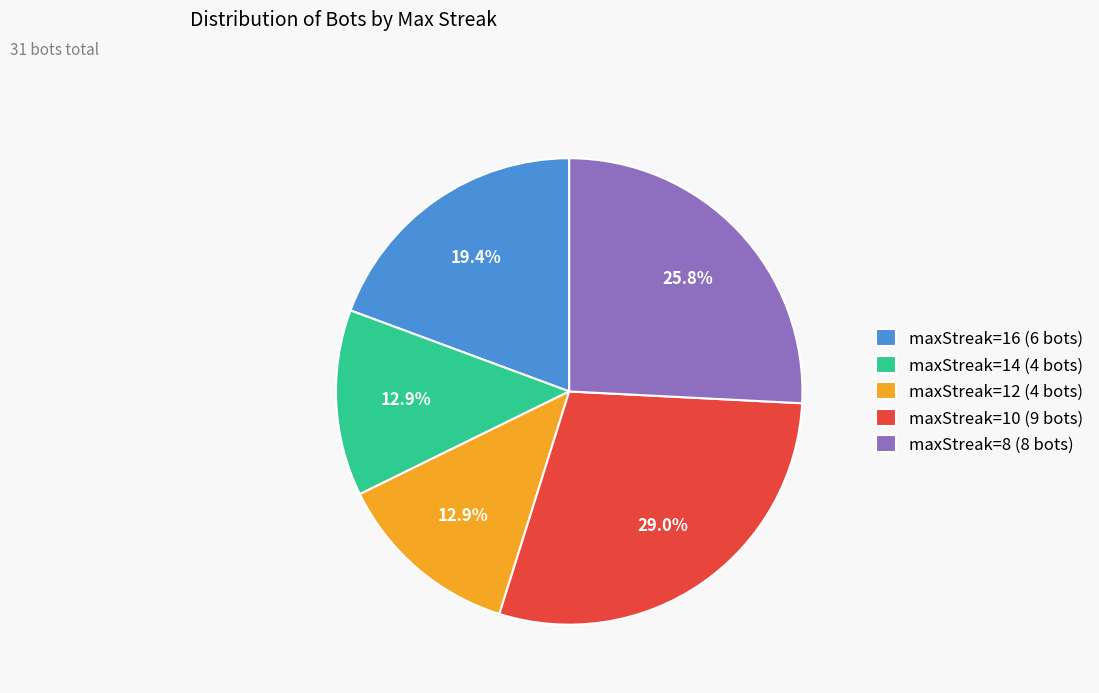

Which has a higher value, maxStreak=16 (6 bots) or maxStreak=14 (4 bots)?

maxStreak=16 (6 bots)